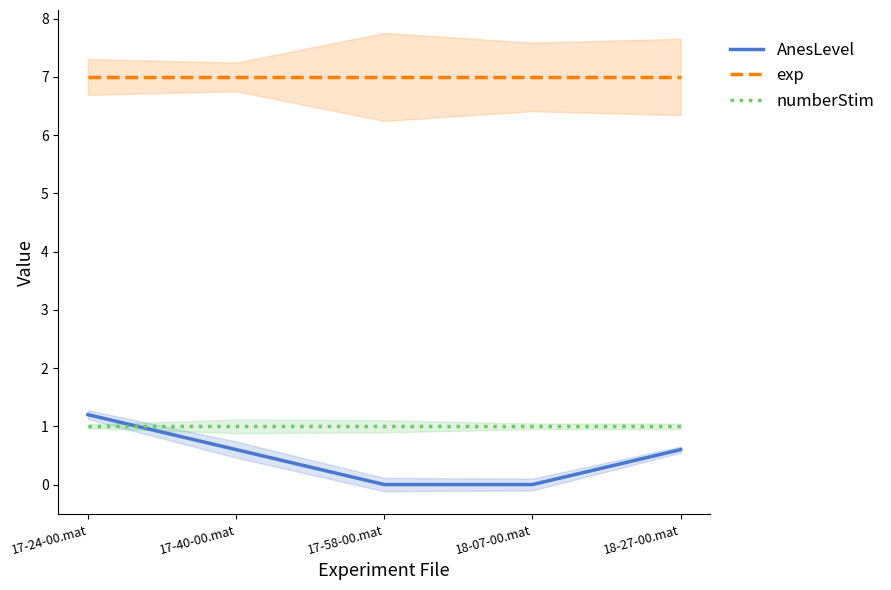

Which series changed the most between 17-40-00.mat and 17-58-00.mat?

AnesLevel